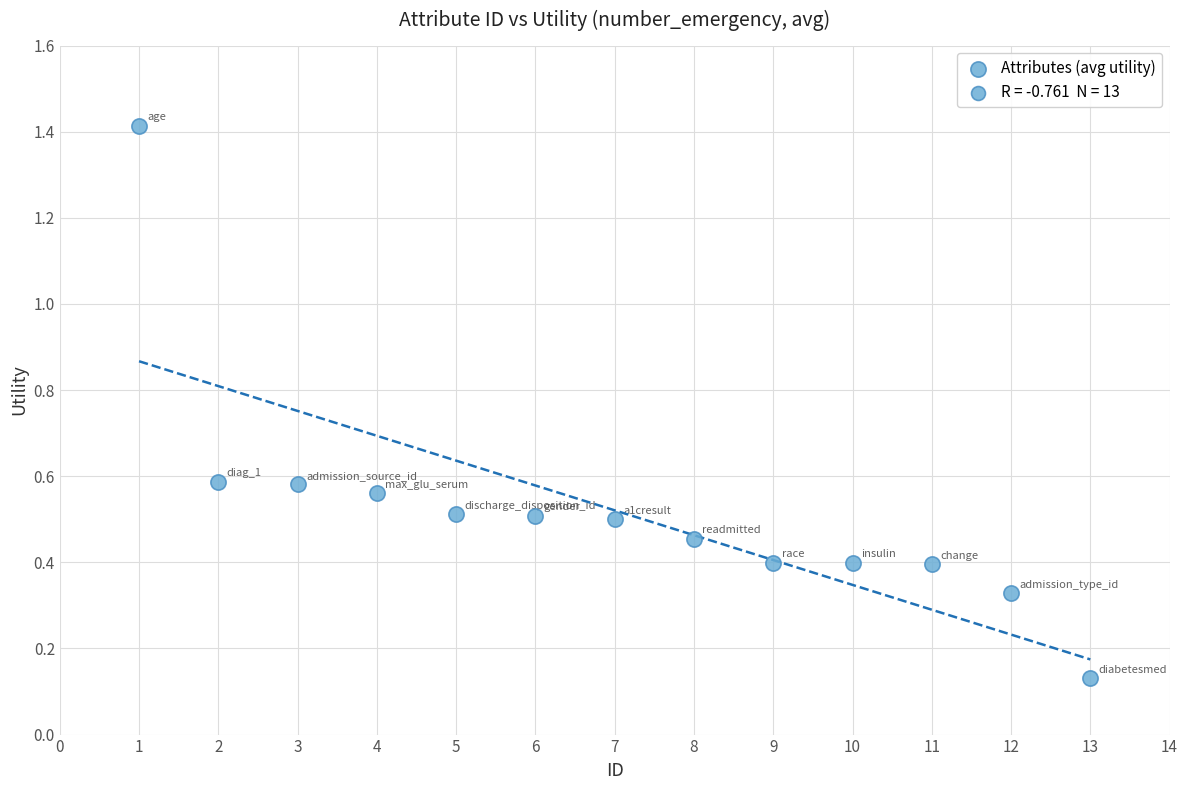

What is the range of Y values (max minus min)?

1.3